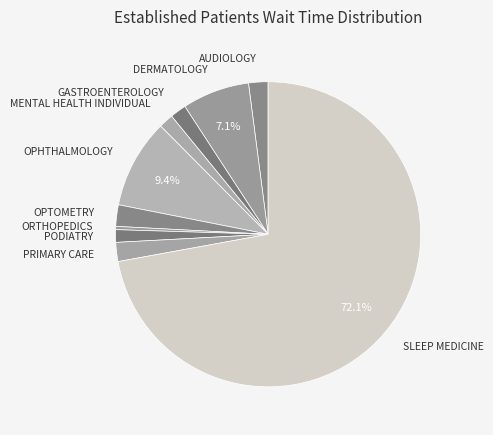

What percentage is the GASTROENTEROLOGY slice, to the nearest percent?

2%